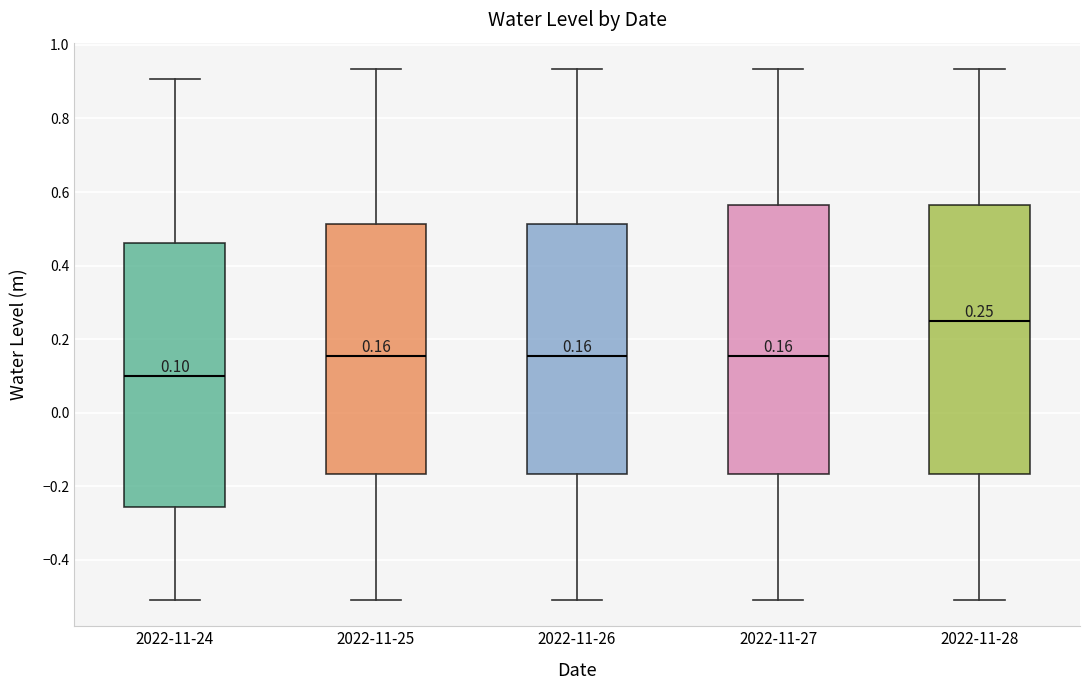

Which box's median line is the highest?

2022-11-28